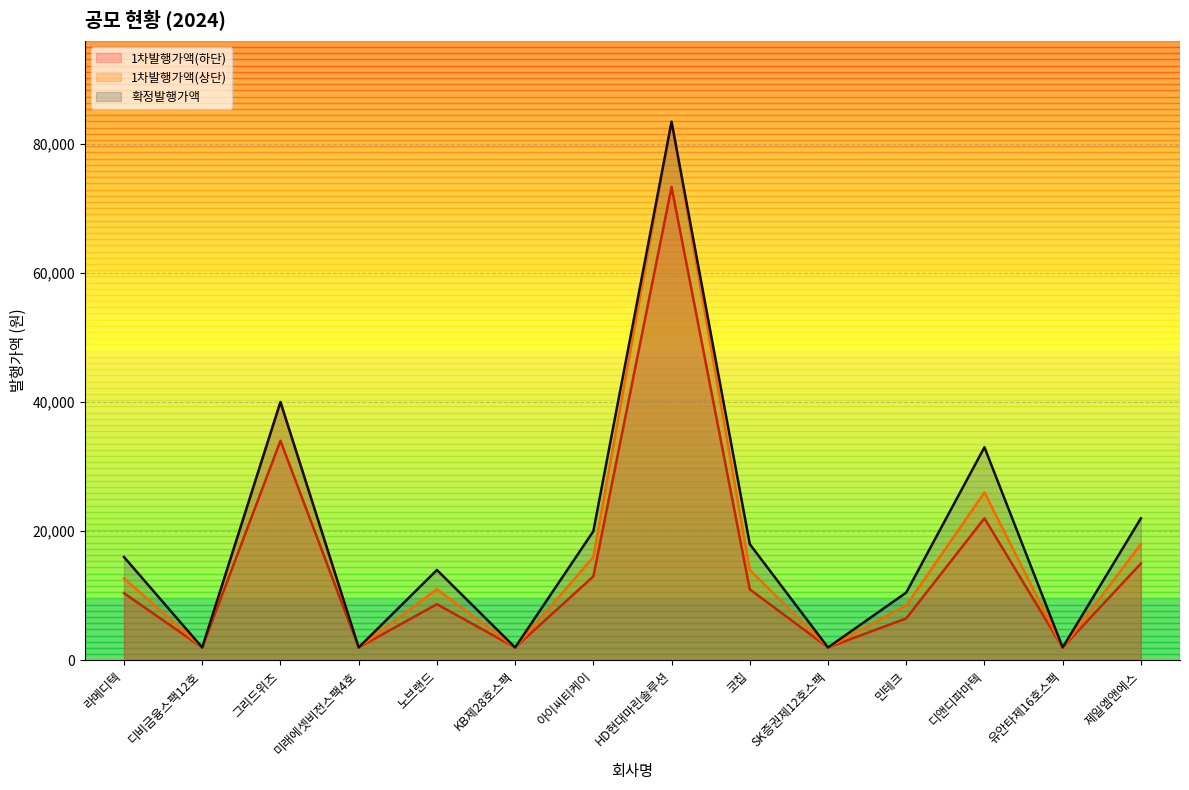

How many lines are shown in the chart?

3